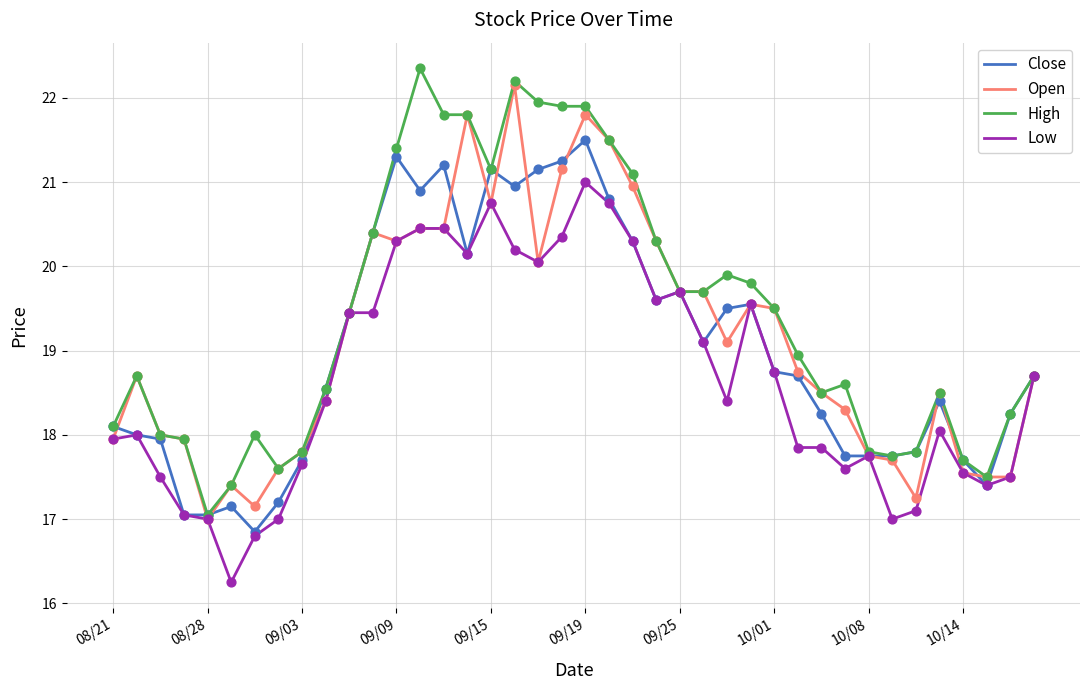

Which series has the largest total across all categories?

High